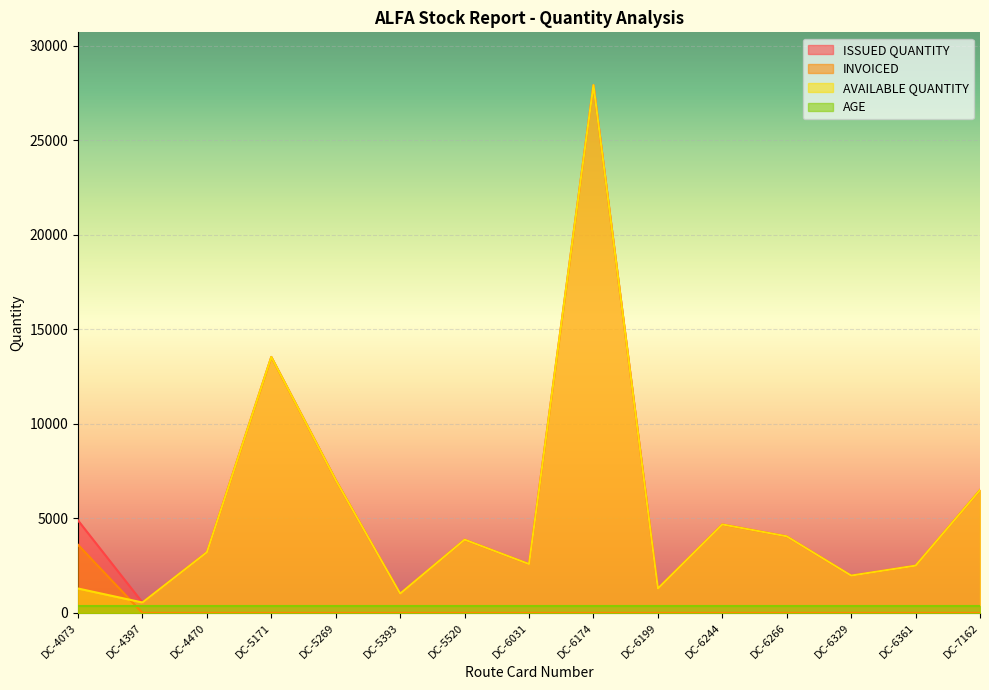

What is the difference between the maximum and minimum values in the ISSUED QUANTITY series?

27358